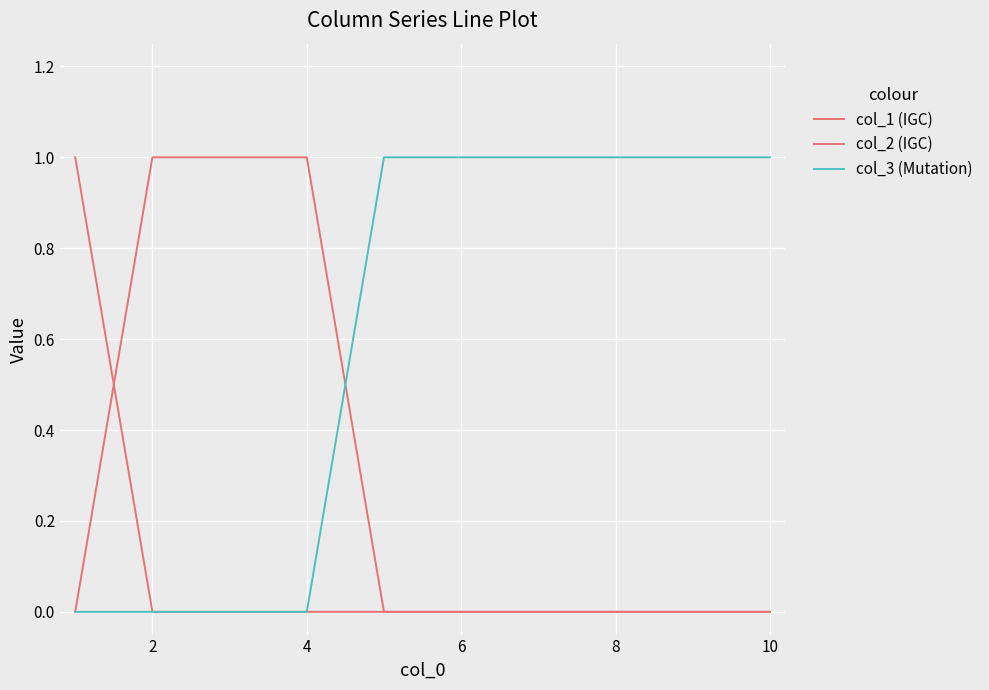

List the series in order of their overall mean, lowest first.

col_1 (IGC), col_2 (IGC), col_3 (Mutation)